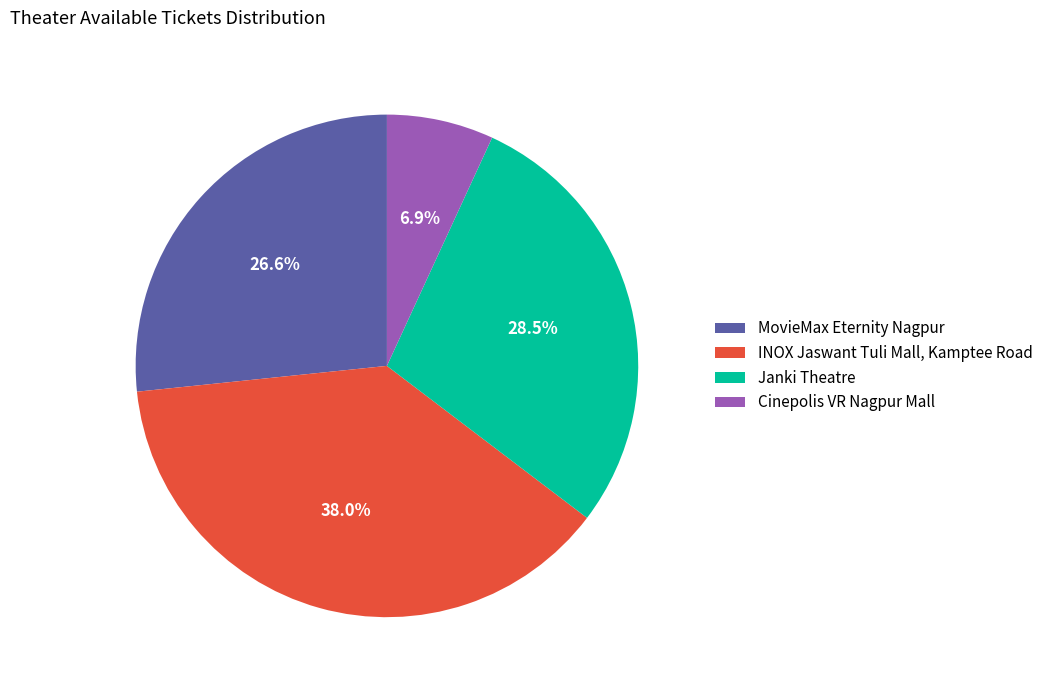

True or false: INOX Jaswant Tuli Mall, Kamptee Road accounts for 38% of the total.

True